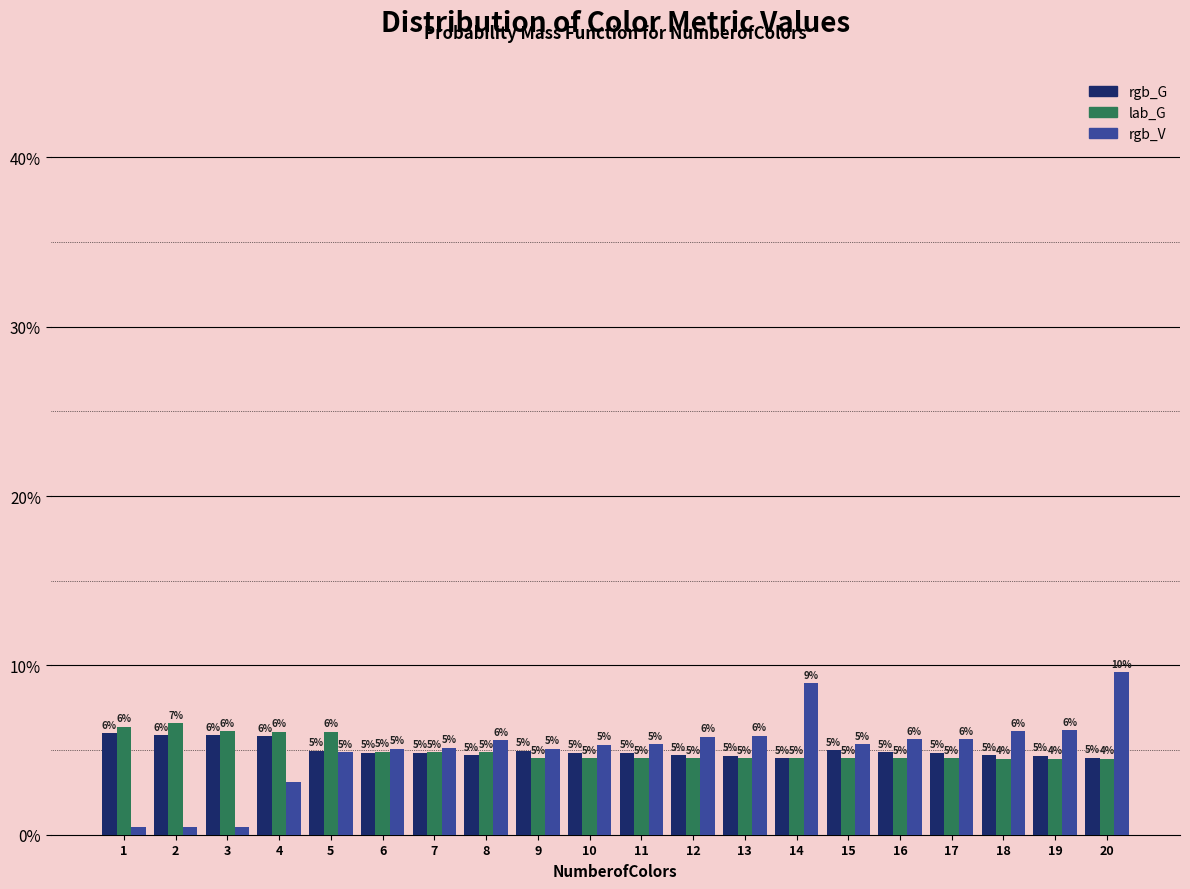

What are all the series names shown in the legend?

rgb_G, lab_G, rgb_V